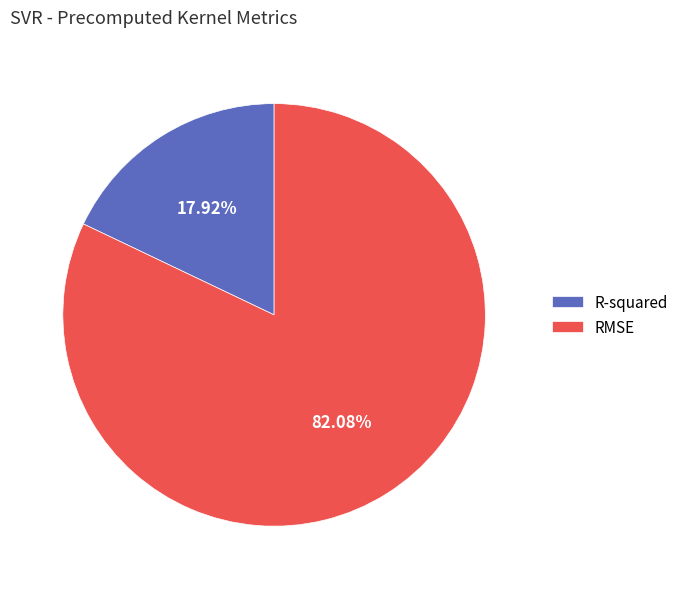

Combined, what portion of the pie is RMSE and R-squared?

100.0%